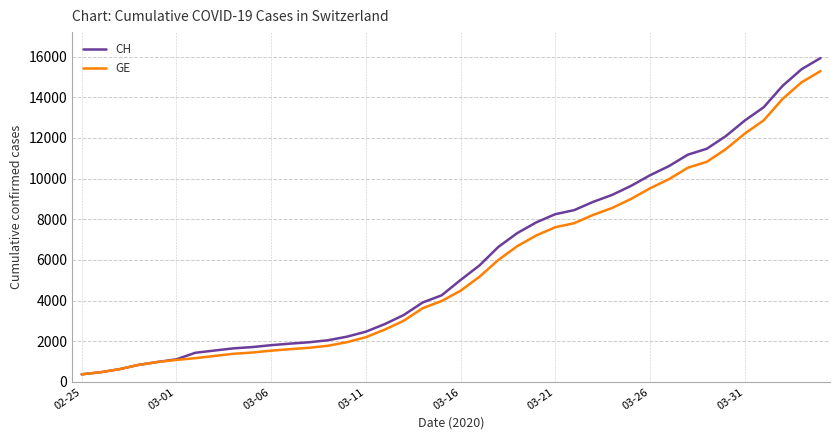

Which series has the widest spread of values?

CH